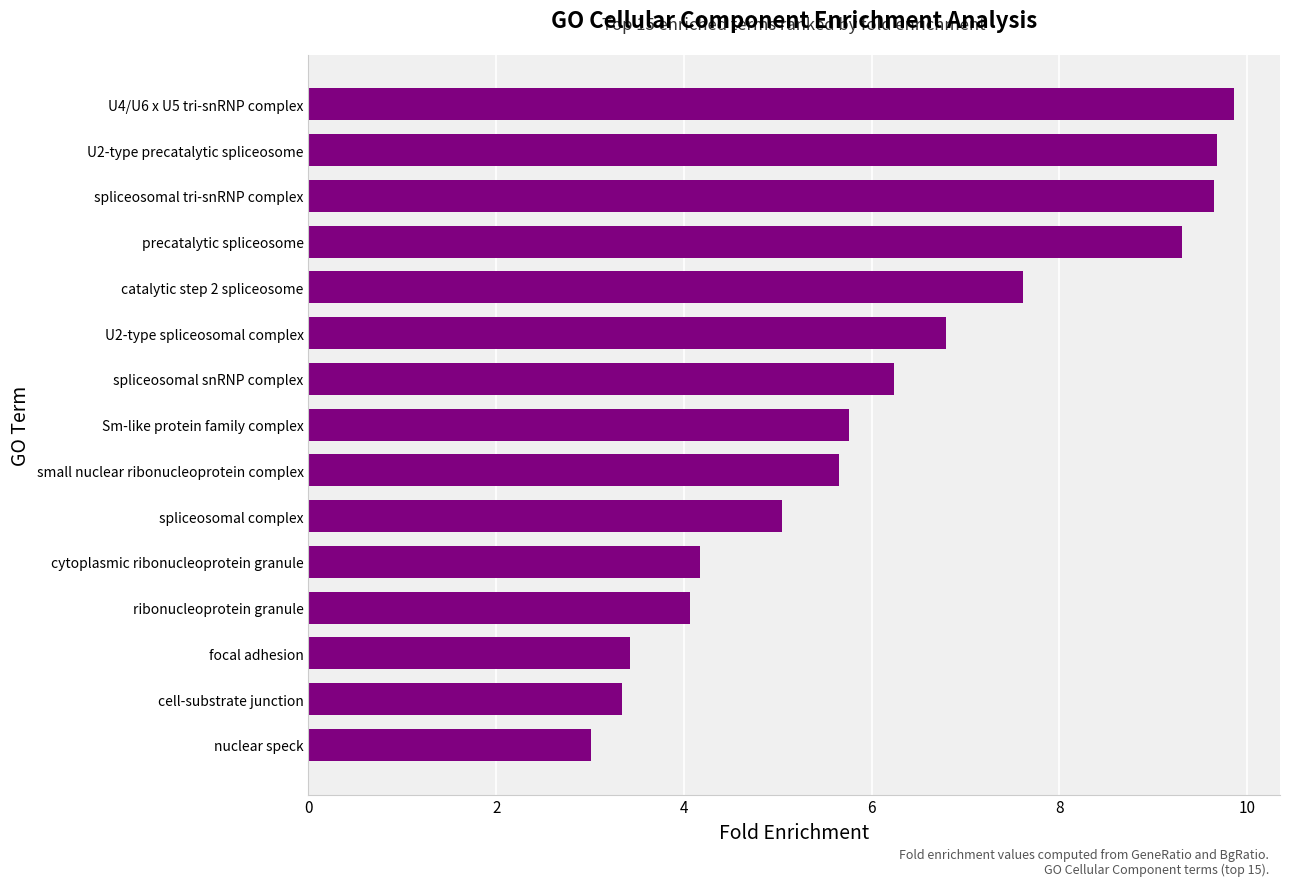

Is it true that the value at U4/U6 x U5 tri-snRNP complex is 5.5?

False